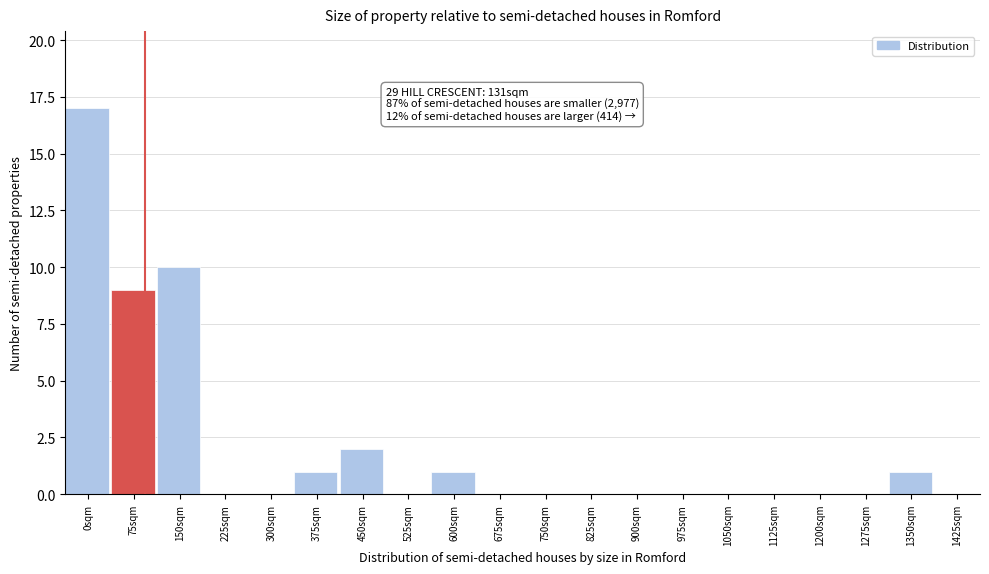

Reading right to left, what are all the values shown in this chart?

1425sqm=0	1350sqm=1	1275sqm=0	1200sqm=0	1125sqm=0	1050sqm=0	975sqm=0	900sqm=0	825sqm=0	750sqm=0	675sqm=0	600sqm=1	525sqm=0	450sqm=2	375sqm=1	300sqm=0	225sqm=0	150sqm=10	75sqm=9	0sqm=17